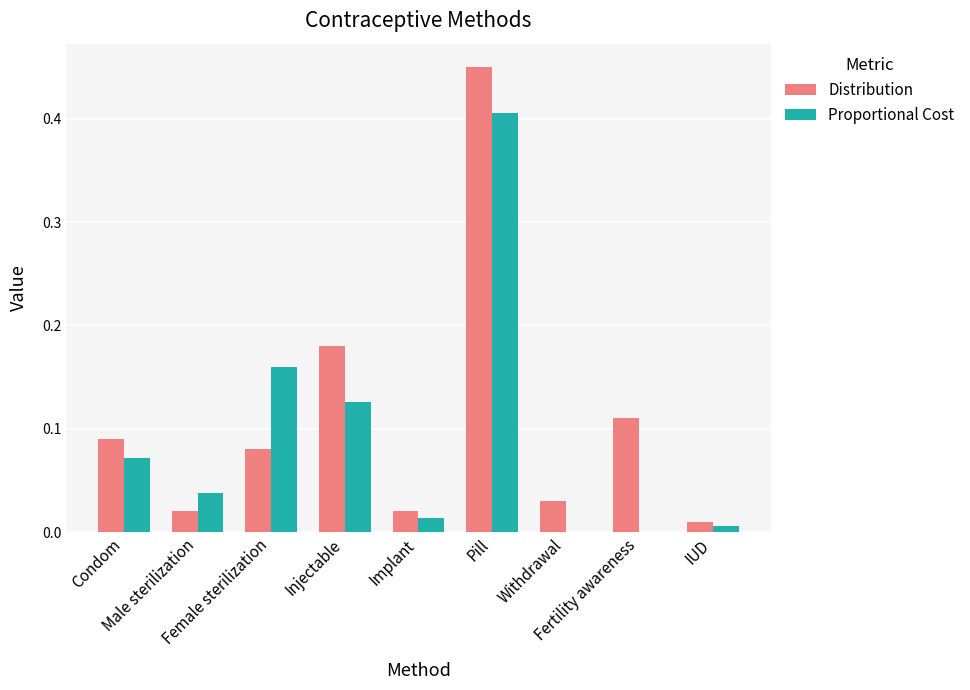

At which label does Distribution reach its peak?

Pill